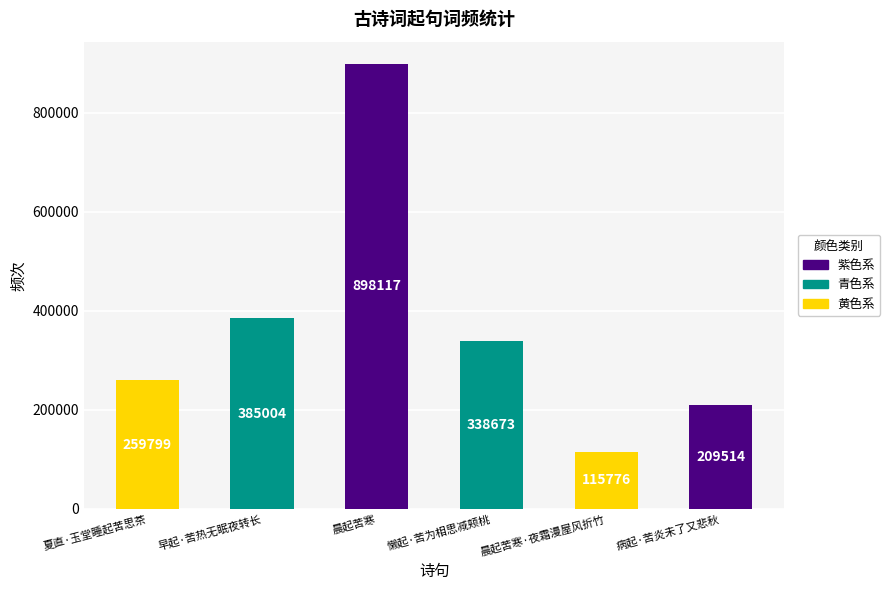

List the labels in order of value, largest first.

晨起苦寒, 早起·苦热无眠夜转长, 懒起·苦为相思减颊桃, 夏直·玉堂睡起苦思茶, 病起·苦炎未了又悲秋, 晨起苦寒·夜霜漫屋风折竹